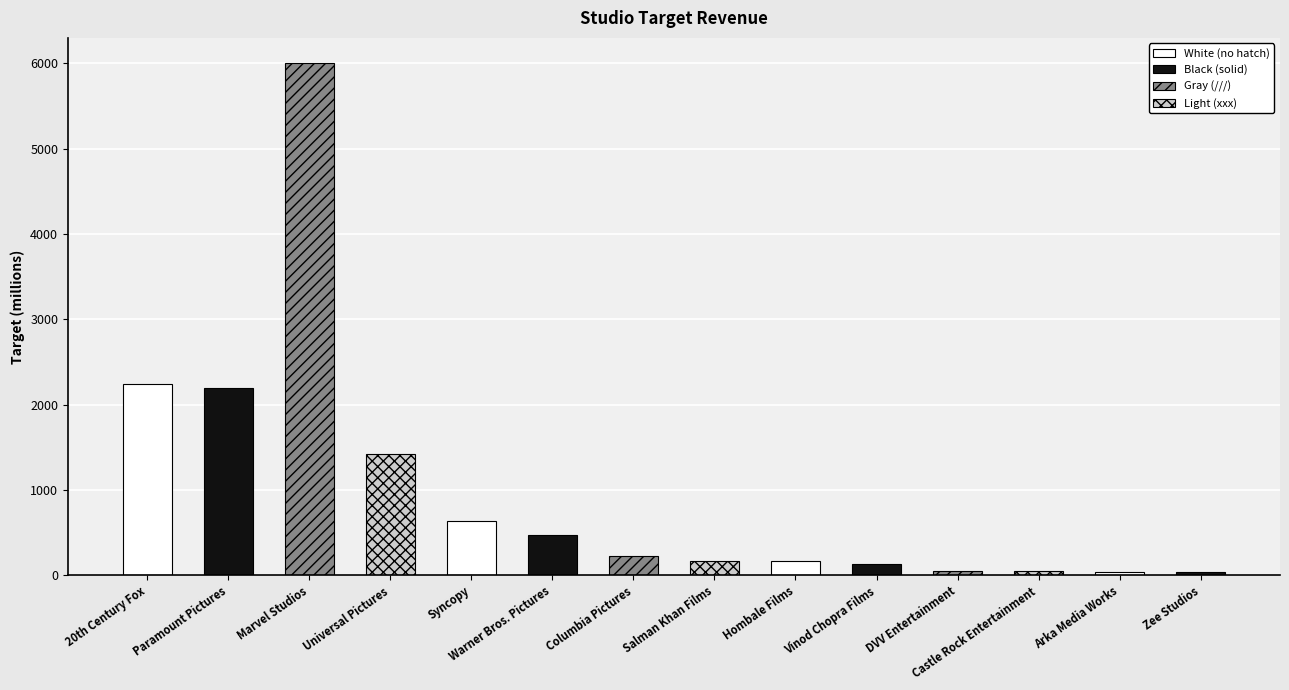

What is the difference between the maximum and second lowest values?

5957.3